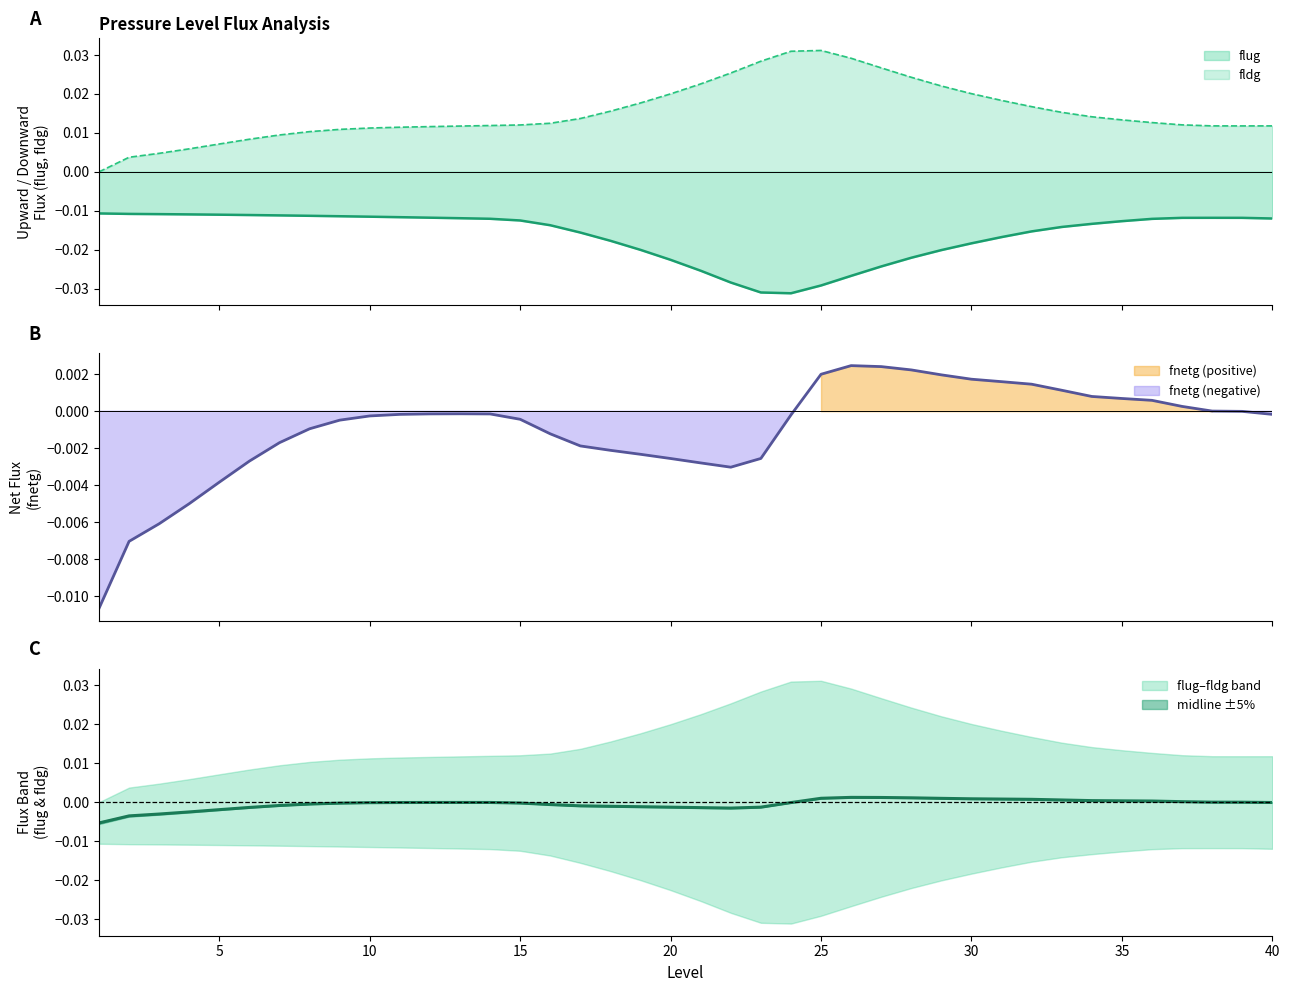

True or false: flug and fnetg cross at least once.

False